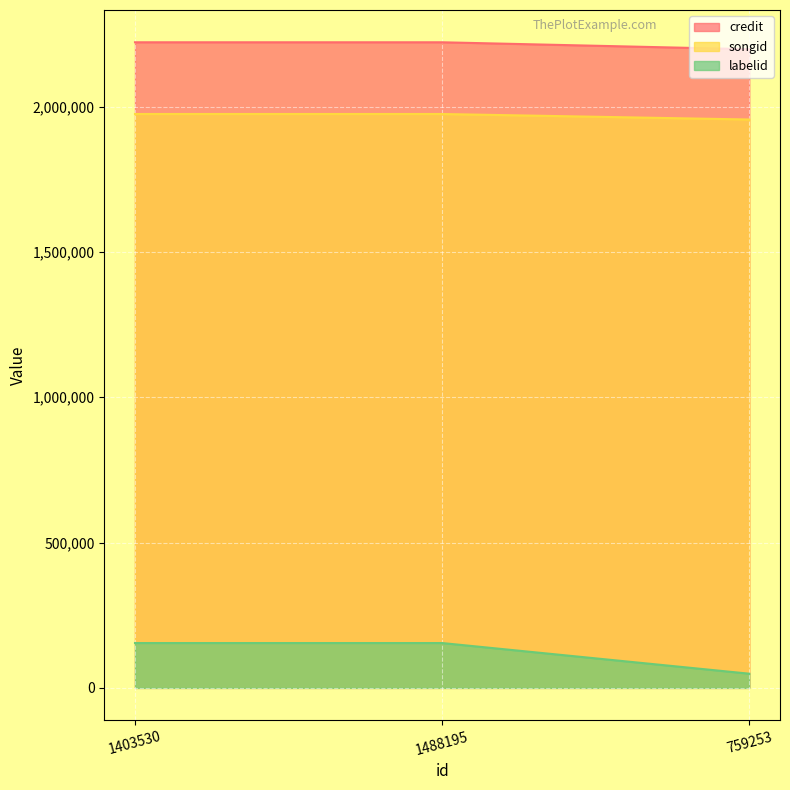

What is the maximum value shown in the chart?

2221307